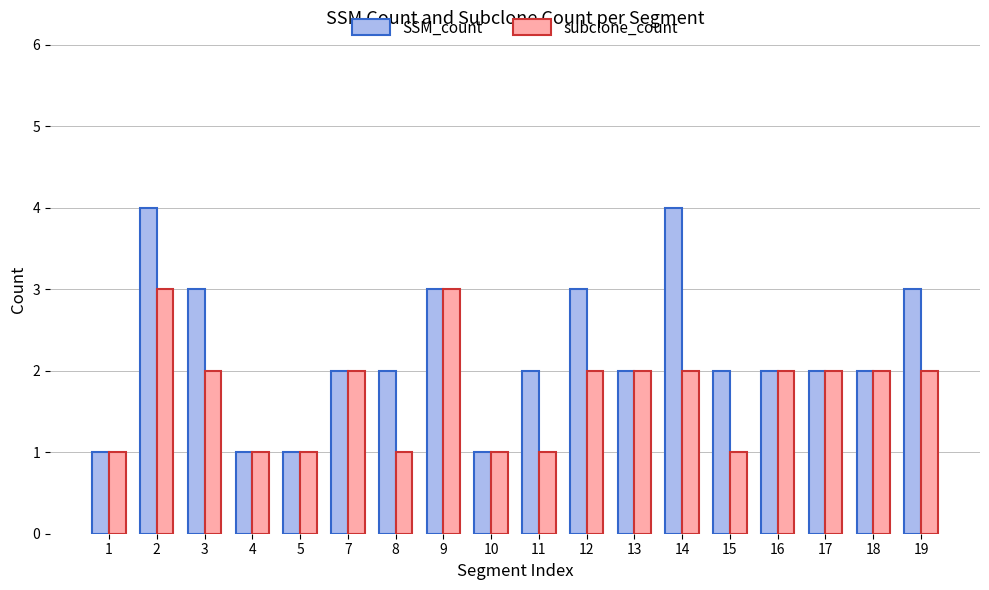

The value of subclone_count at 3 is 3. True or false?

False